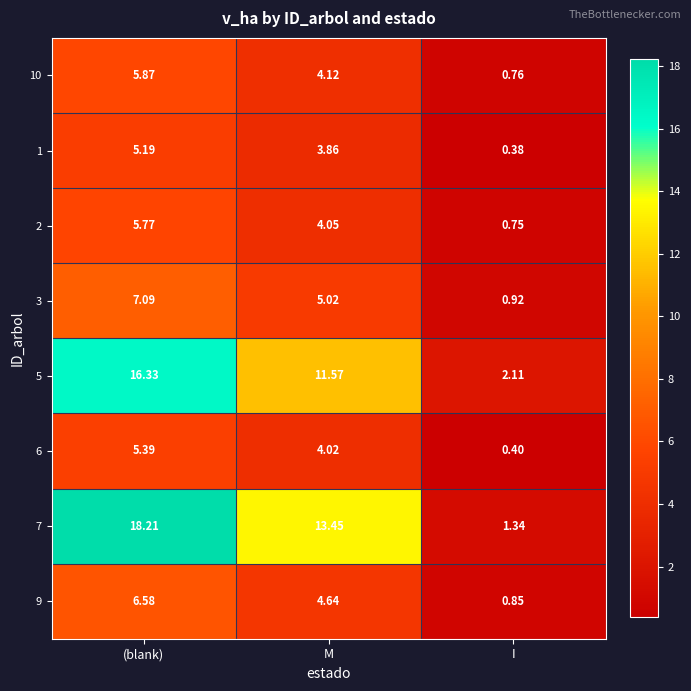

Where is 9 nearest to the value 3?

M